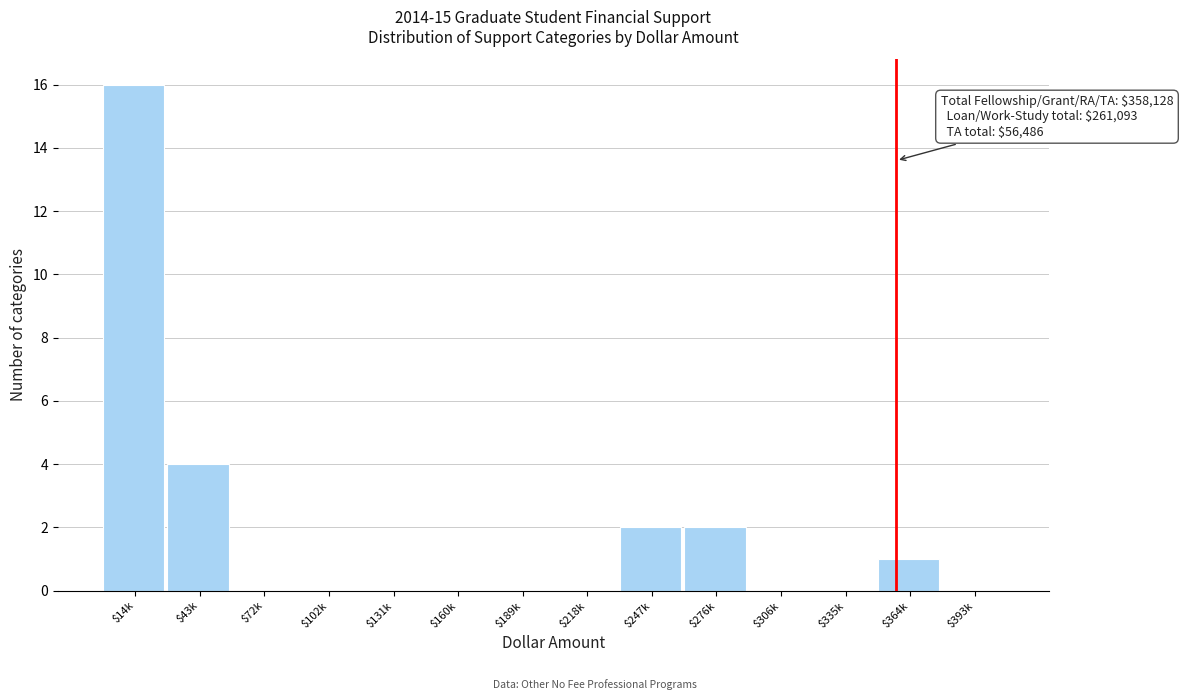

Is it true that the value at $189k is -11?

False